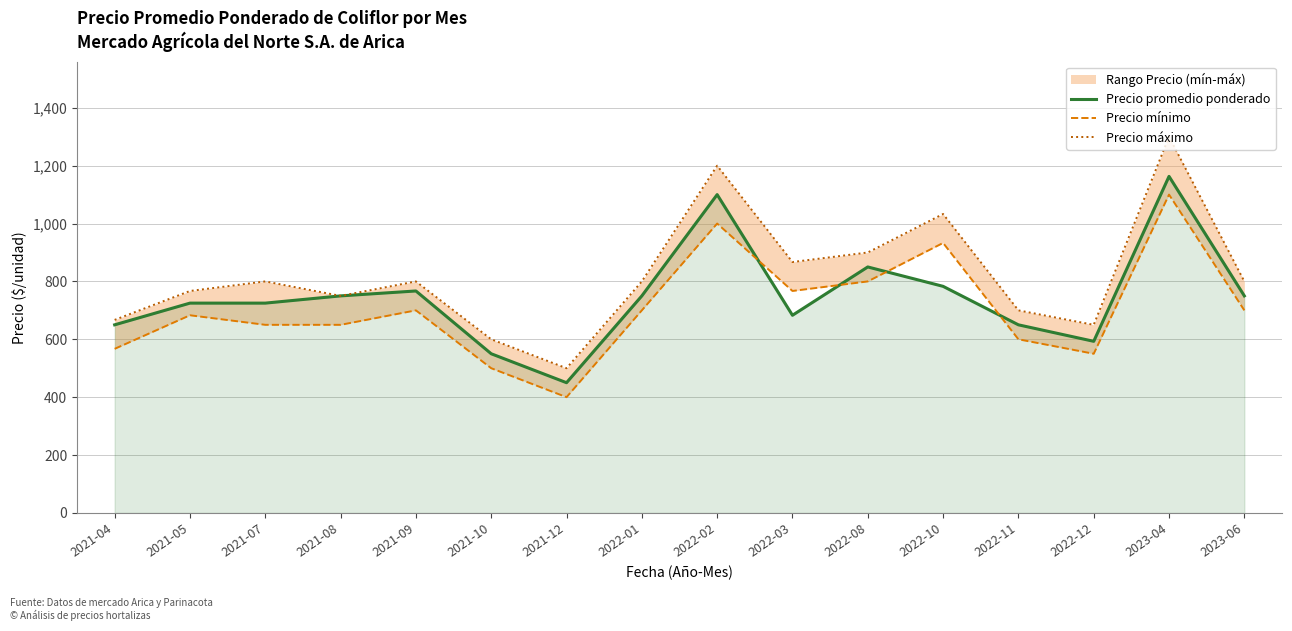

What is the minimum value for Precio promedio ponderado?

450